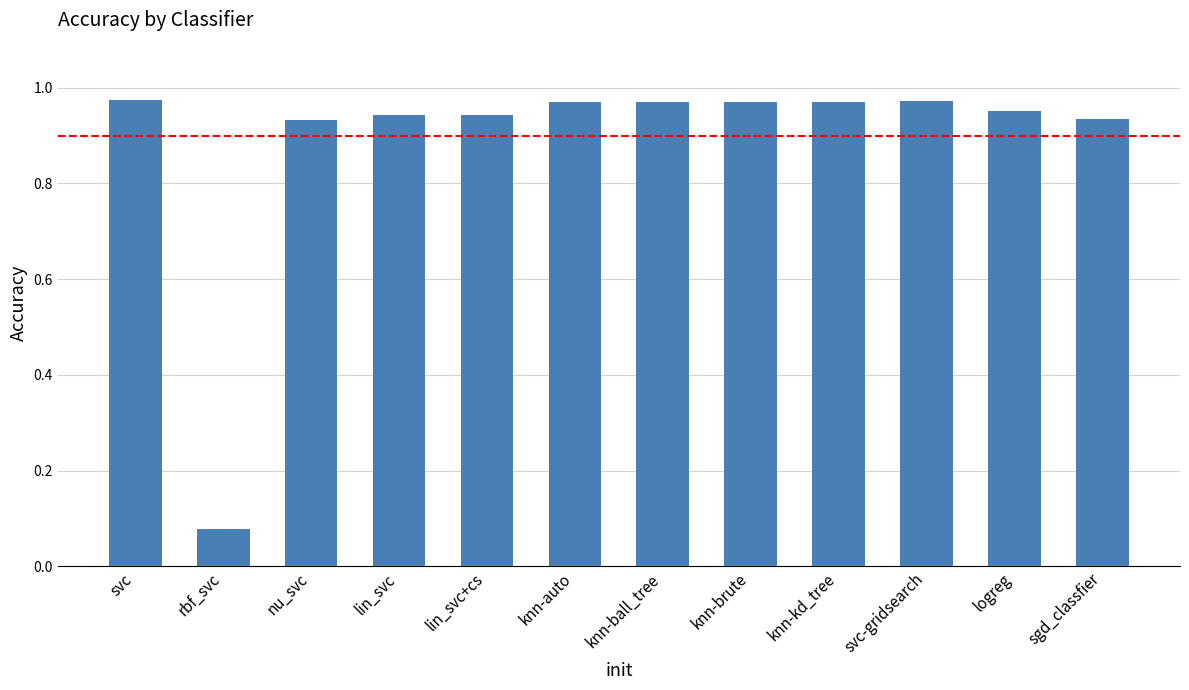

Where is the data nearest to the value 0?

rbf_svc